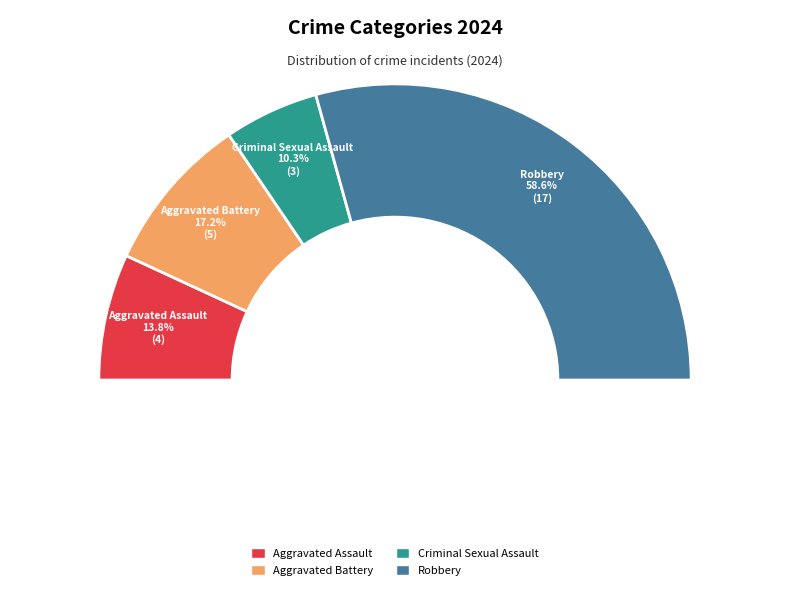

Does Criminal Sexual Assault represent more than half of the total?

No